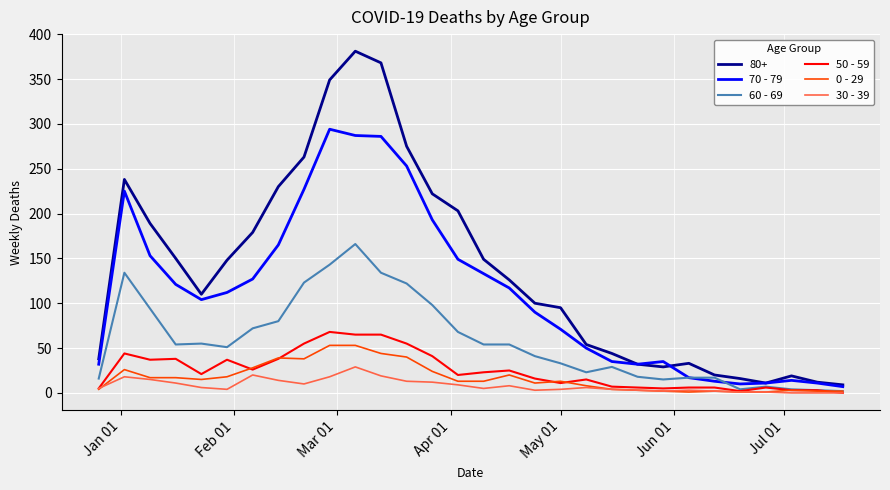

Count the number of categories in the chart.

30